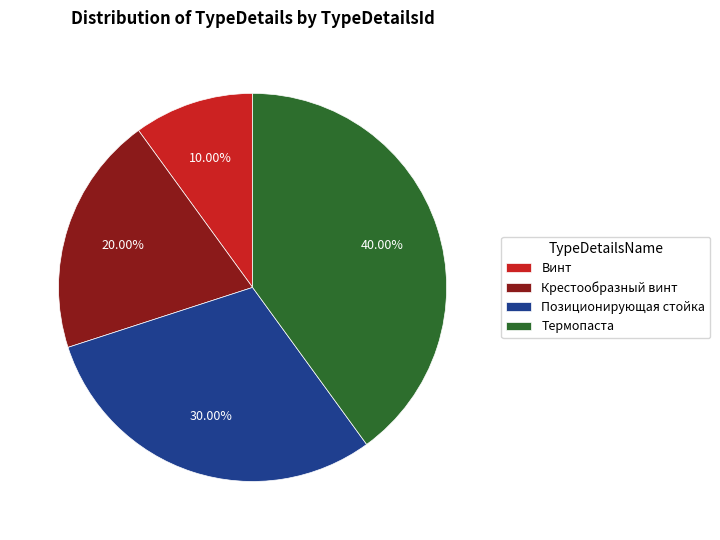

To the nearest percent, what is the difference between the Позиционирующая стойка and Крестообразный винт slice percentages?

10%